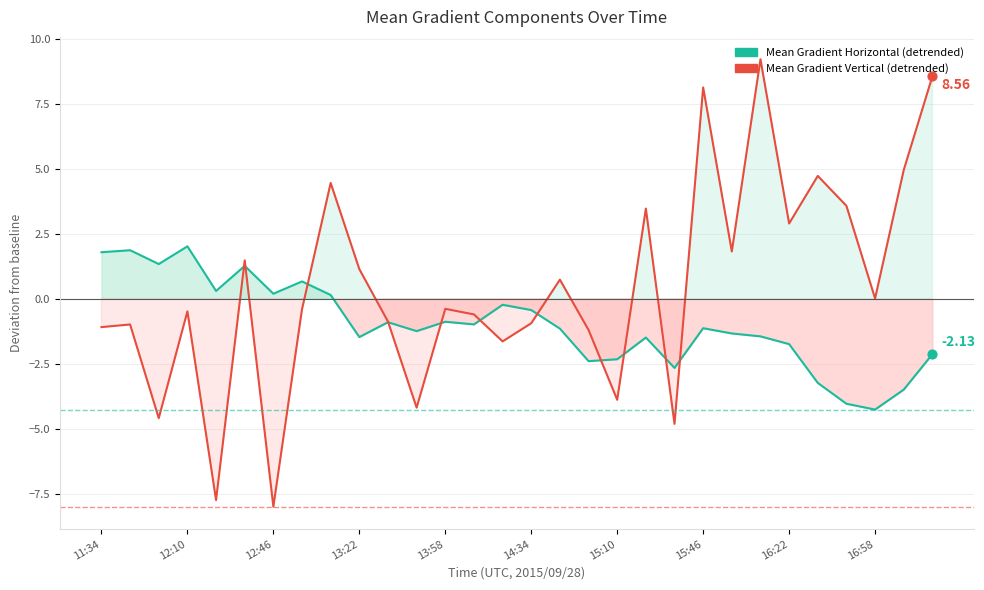

Which series reaches the minimum Y coordinate?

Mean Gradient Vertical (detrended)